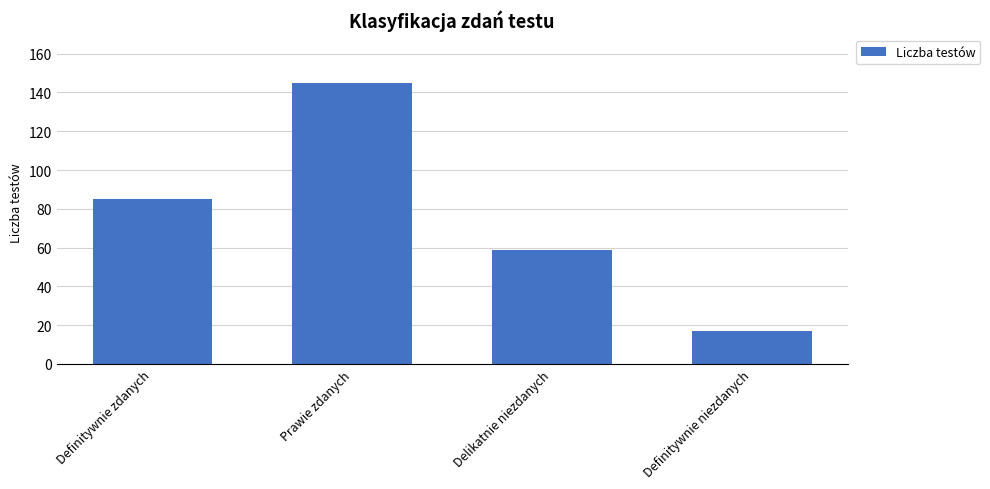

What is the difference between the values at Delikatnie niezdanych and Definitywnie zdanych?

26